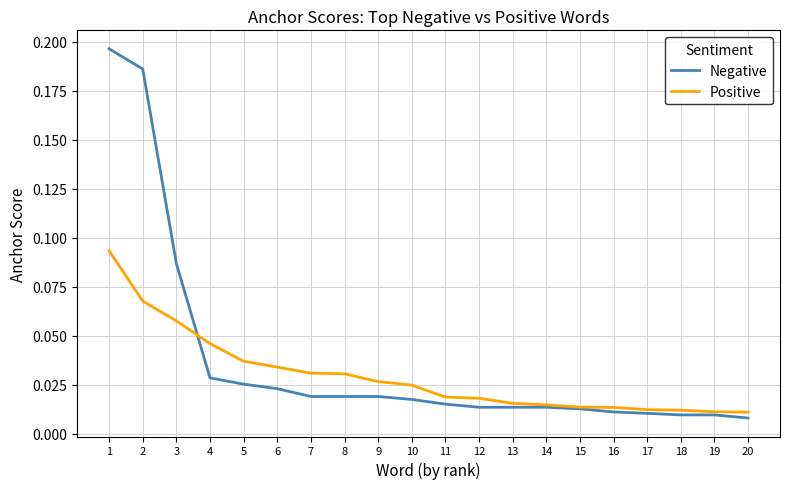

Which series has the largest range (max minus min)?

Negative